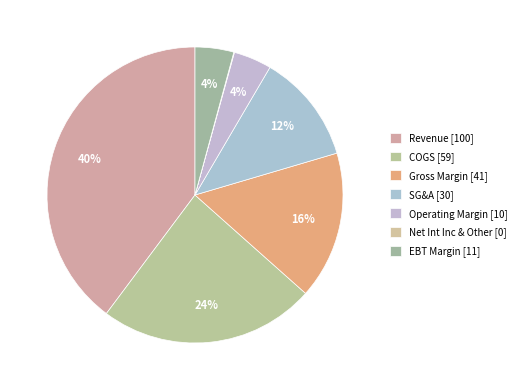

Rank the categories by value from lowest to highest.

Net Int Inc & Other, Operating Margin, EBT Margin, SG&A, Gross Margin, COGS, Revenue